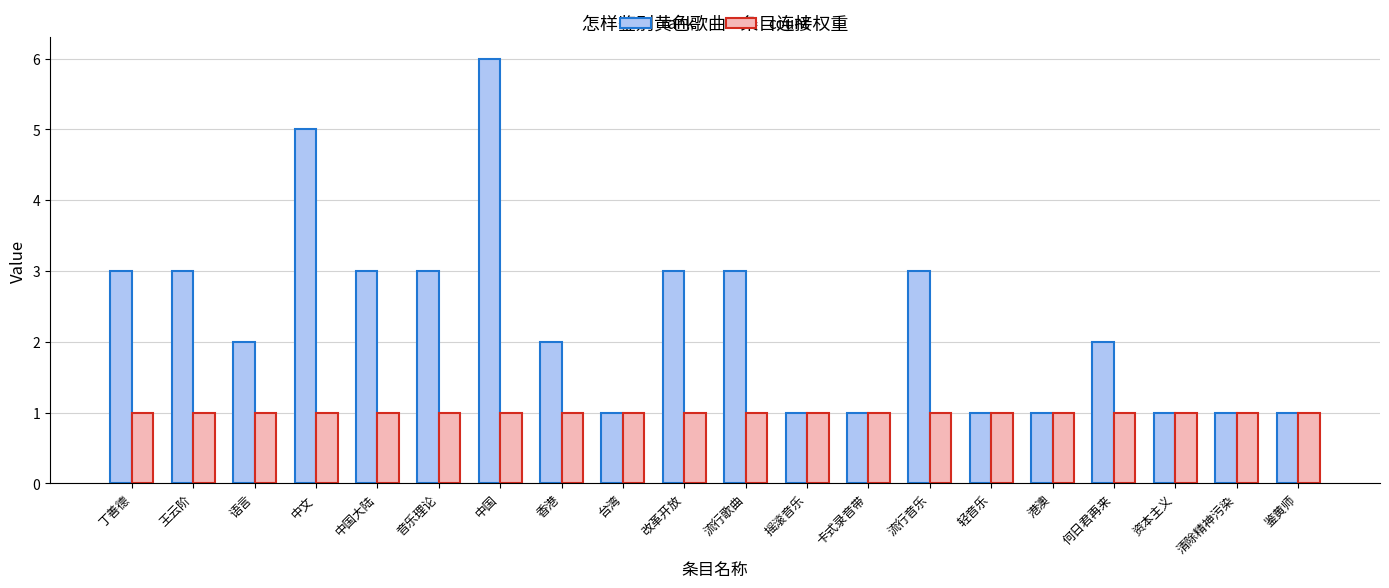

Rank the series at 丁善德 from lowest to highest value.

count, rank